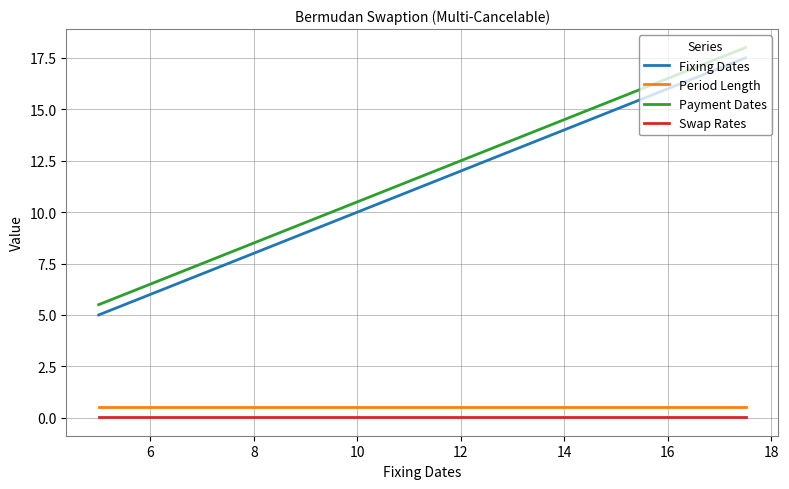

What is the greatest value displayed?

18.0